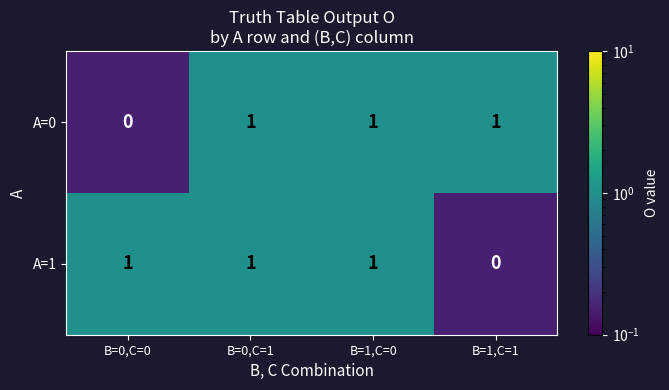

How many A=0 values are between 1 and 2?

3